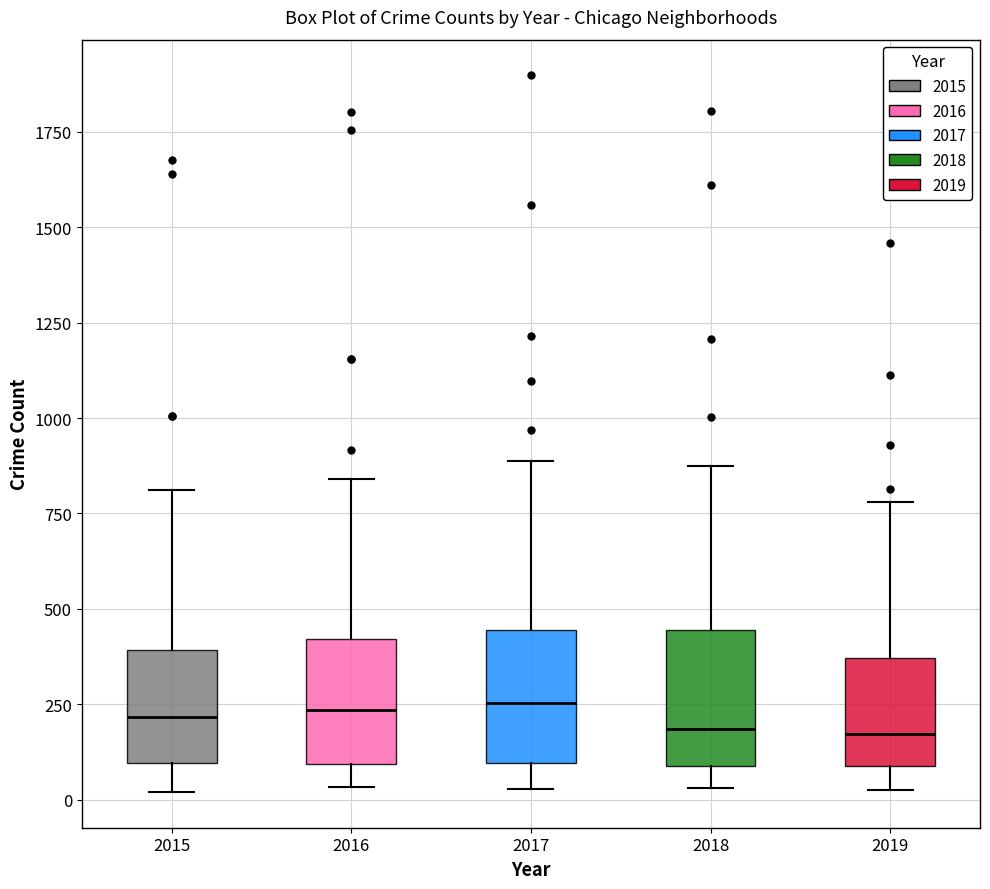

Reading left to right, transcribe this box plot: for each box, give where its median line is, the range the box spans, and where its two whiskers end, as read against the y-axis. The values are not printed on the chart, so give them approximately, as read against the axis.

2015: median 200, box 100 to 400, whiskers 0 to 800
2016: median 250, box 100 to 400, whiskers 50 to 850
2017: median 250, box 100 to 450, whiskers 50 to 900
2018: median 200, box 100 to 450, whiskers 50 to 850
2019: median 150, box 100 to 350, whiskers 0 to 800